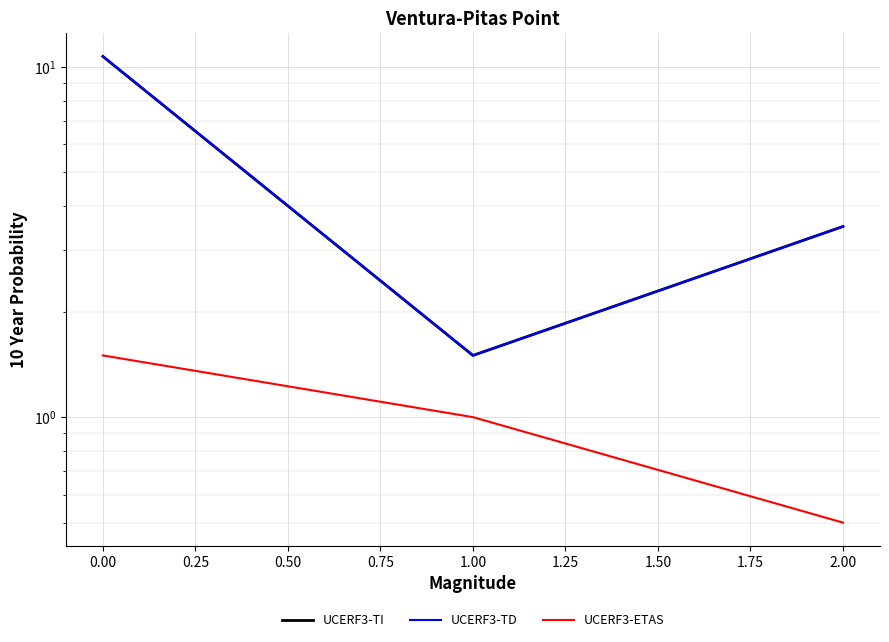

How many data points in UCERF3-TI are less than 3?

1